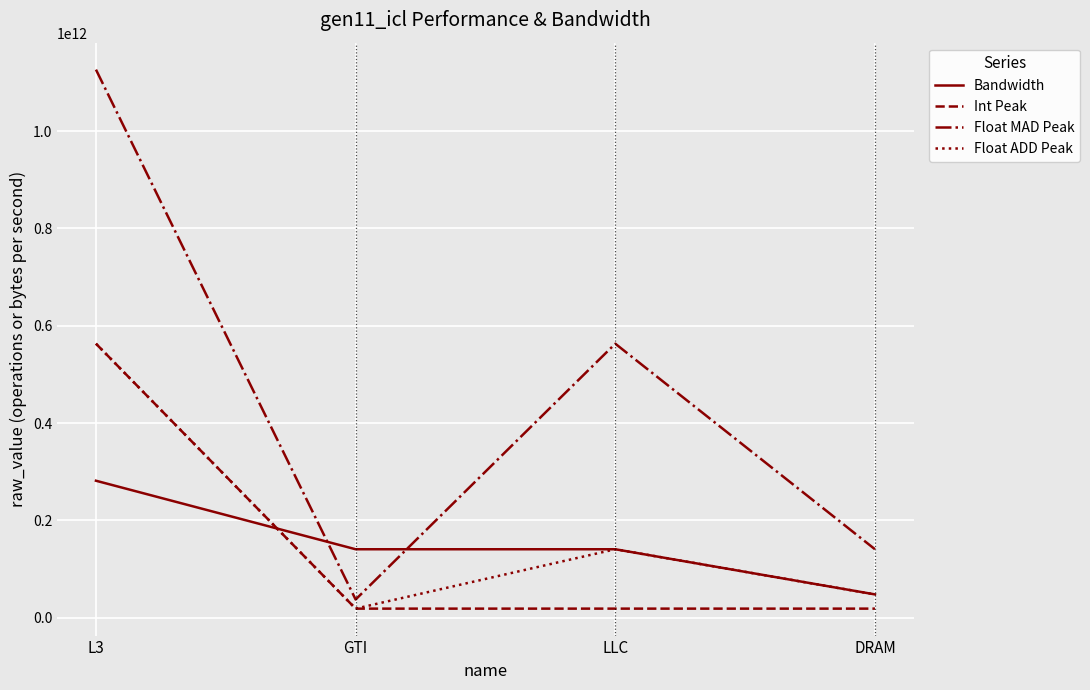

At which category is the sum across all series the highest?

L3